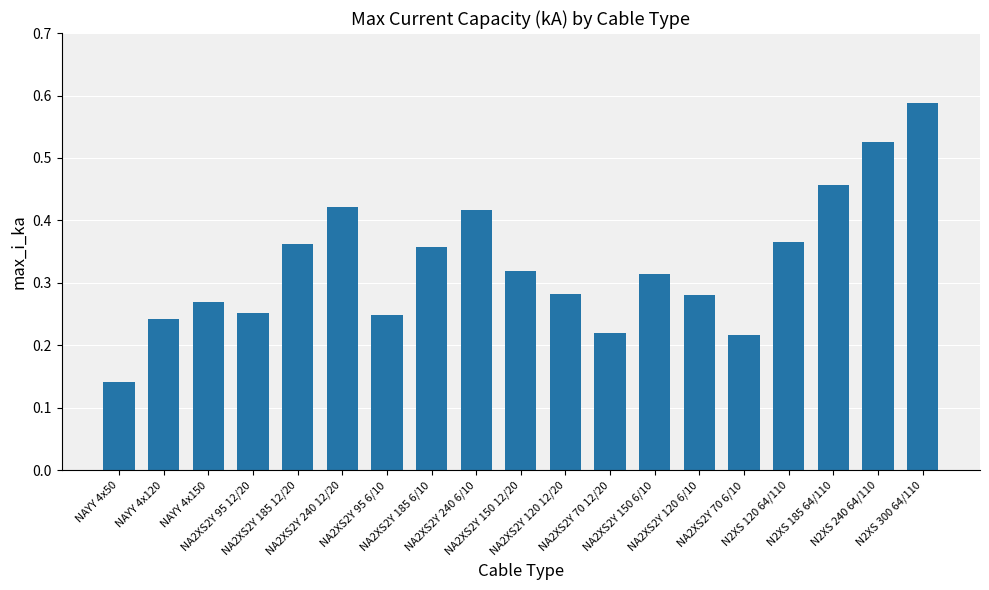

At which category does the chart reach its peak across all series?

N2XS 300 64/110